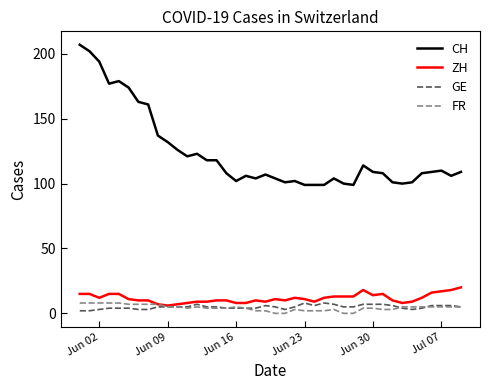

What are all the series names shown in the legend?

CH, ZH, GE, FR